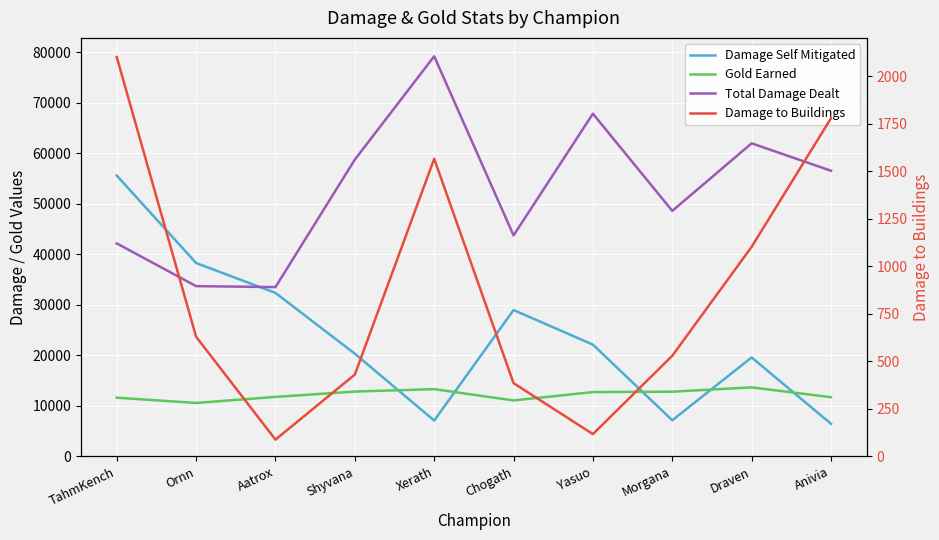

How many intersections are there between Total Damage Dealt and Damage Self Mitigated?

1